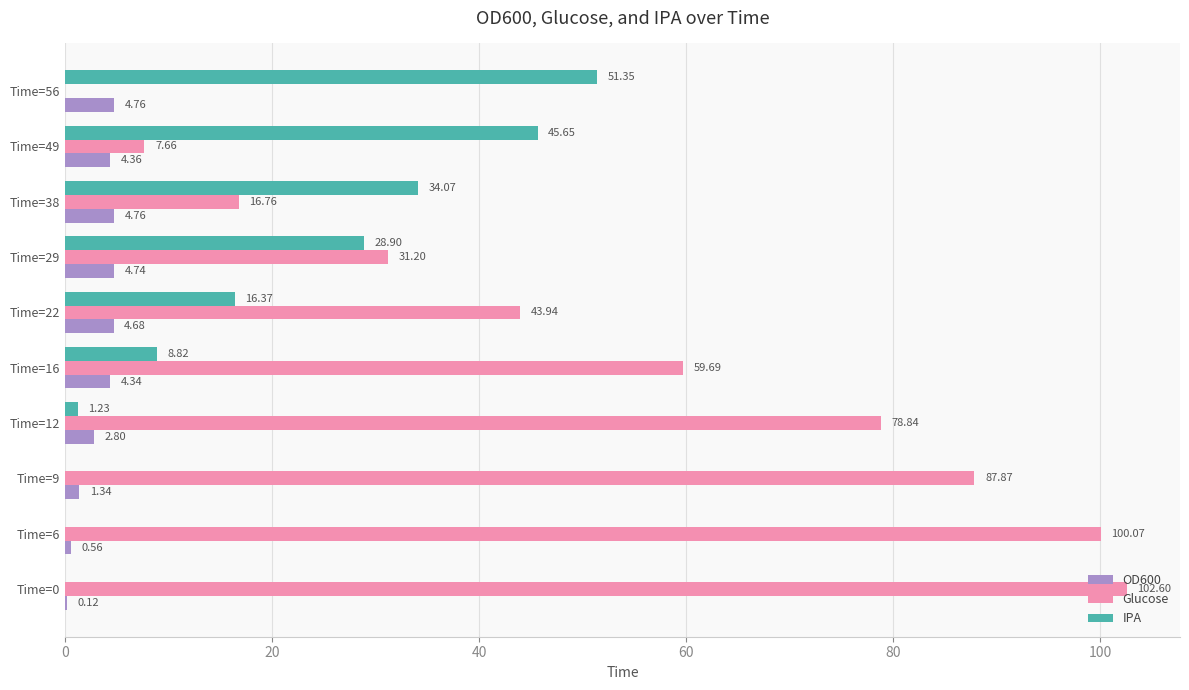

Between Time=12 and Time=49, which series saw the biggest shift?

Glucose